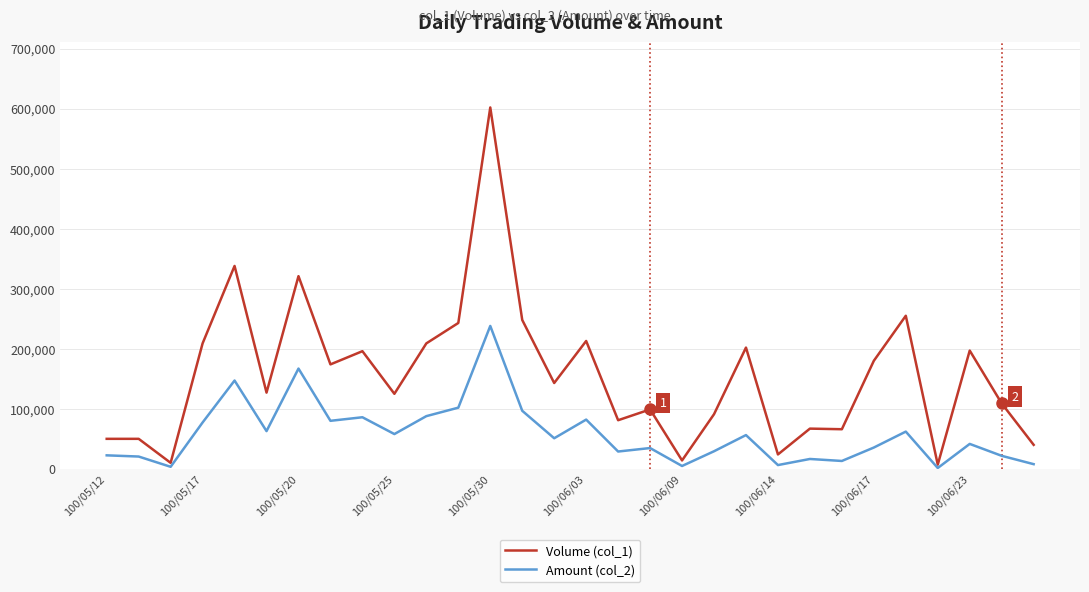

Rank the series by their maximum value, from highest to lowest.

Volume (col_1), Amount (col_2)